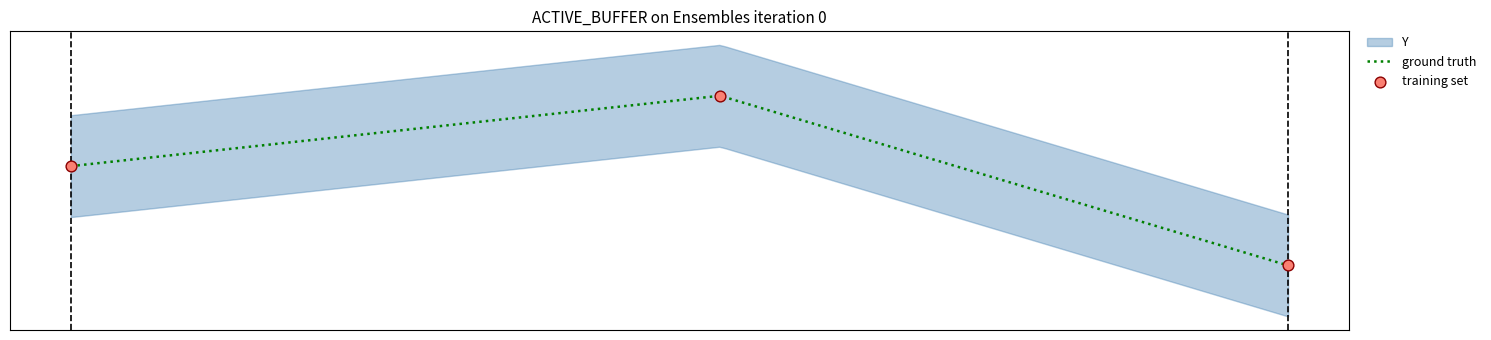

Which has a higher value, 210 or 202?

210